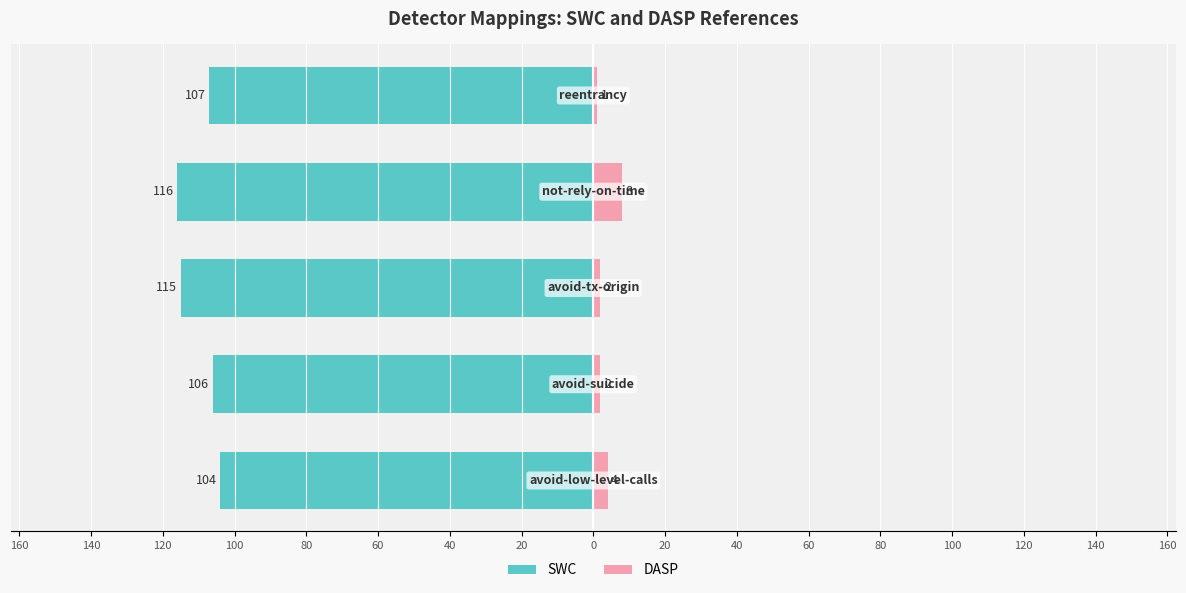

What is the spread (max minus min) of values at 80?

108